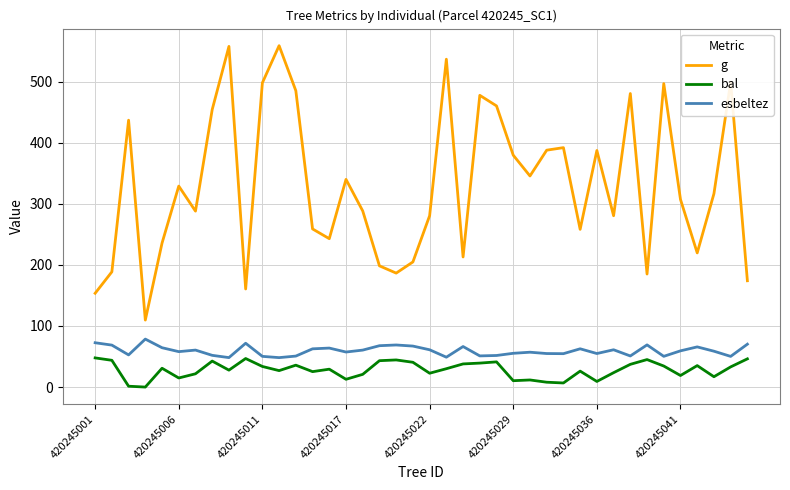

Which series has the largest range (max minus min)?

g